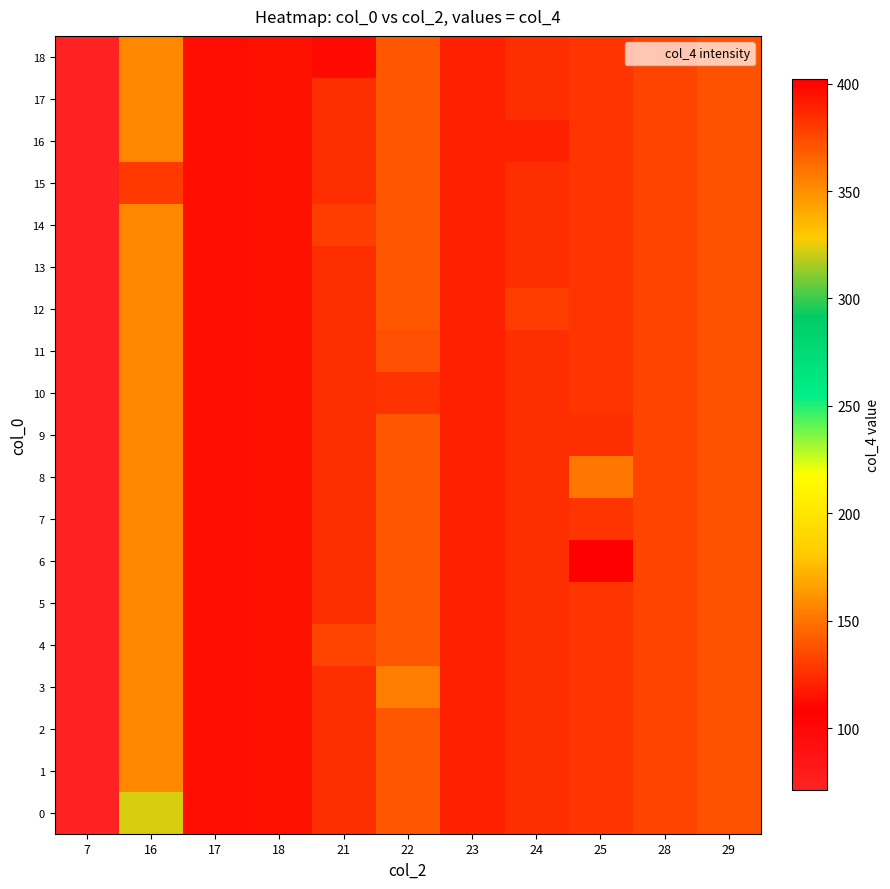

What is the difference between the highest and lowest values at 25?

43.0